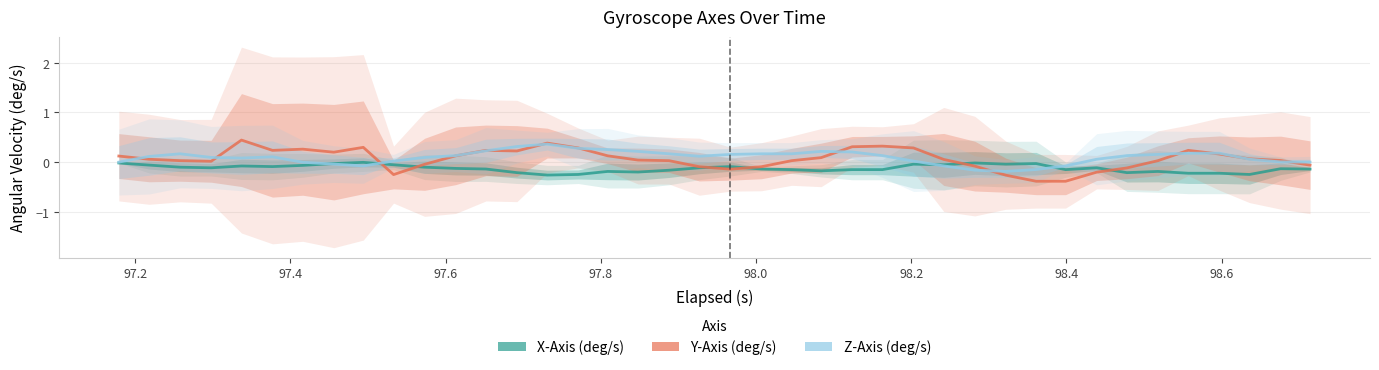

True or false: Y-Axis (deg/s) has more than 1 interior local peaks.

True